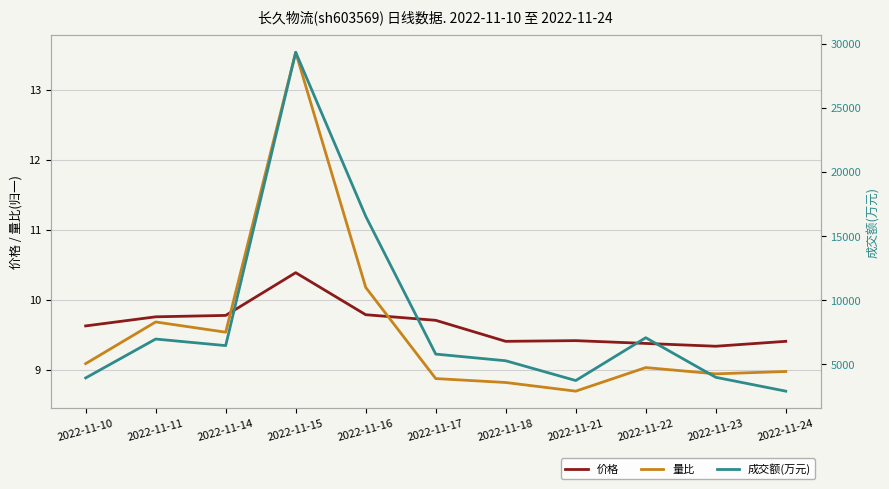

Is the value of 量比 at 2022-11-11 greater than the value of 价格 at 2022-11-24?

Yes